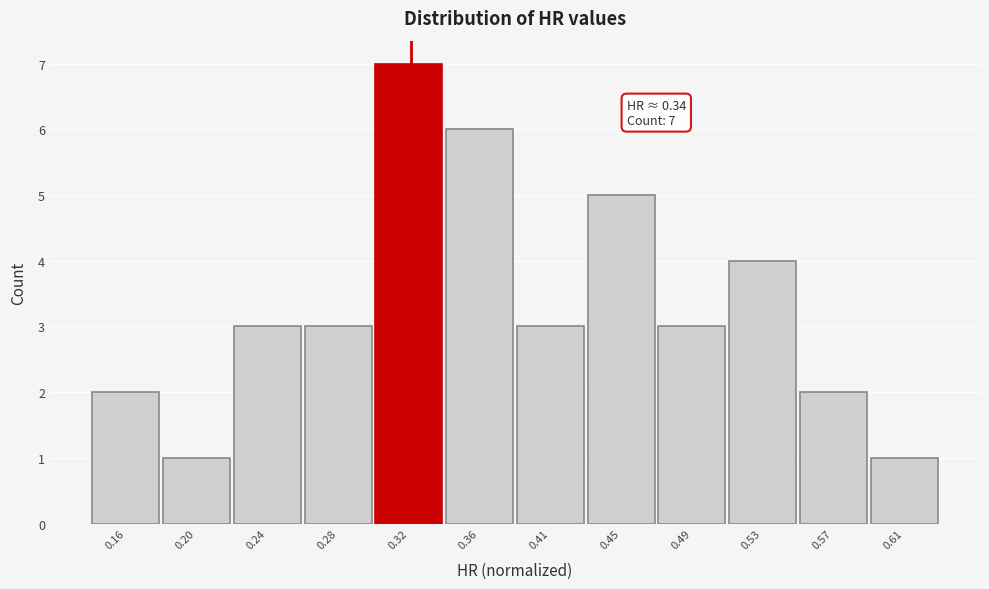

Reading left to right, transcribe all the data shown in this chart.

0.16=2	0.20=1	0.24=3	0.28=3	0.32=7	0.36=6	0.41=3	0.45=5	0.49=3	0.53=4	0.57=2	0.61=1